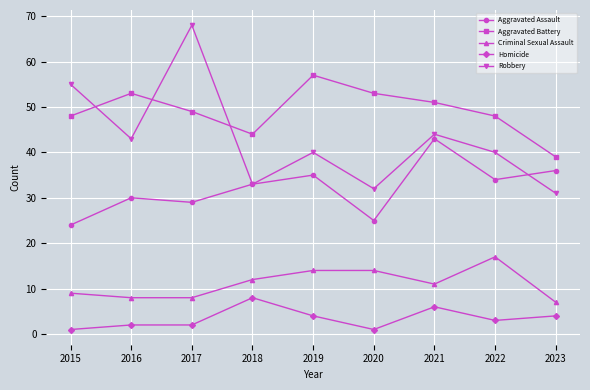

What is the sum of all Criminal Sexual Assault values?

100